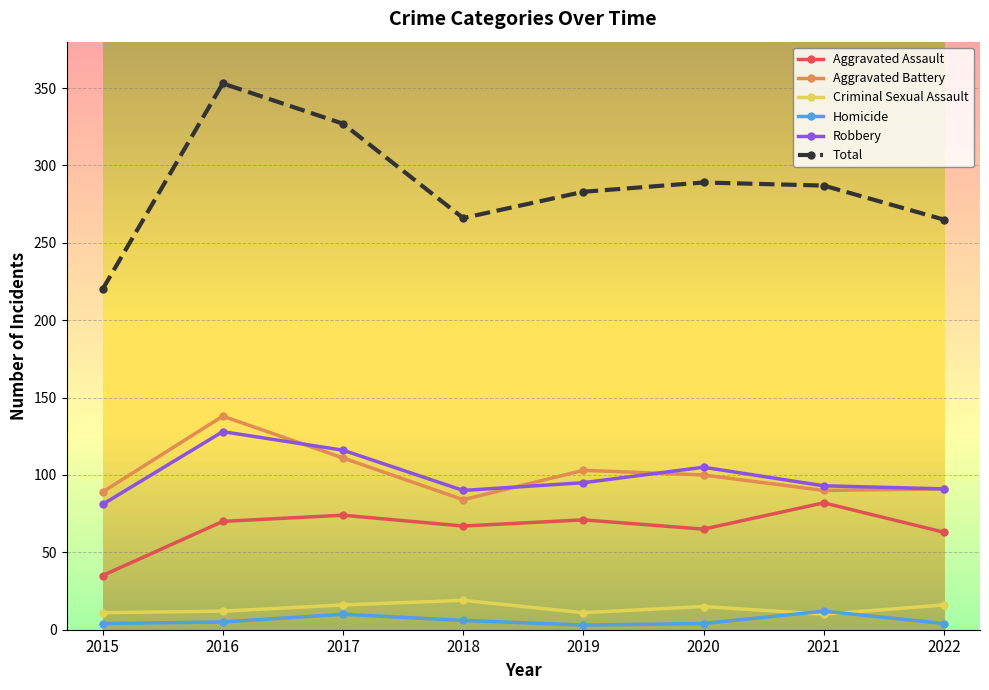

True or false: Aggravated Assault and Homicide intersect in this chart.

False